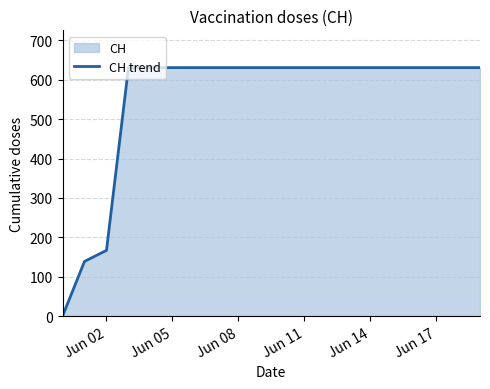

Does the chart have visible grid lines?

Yes